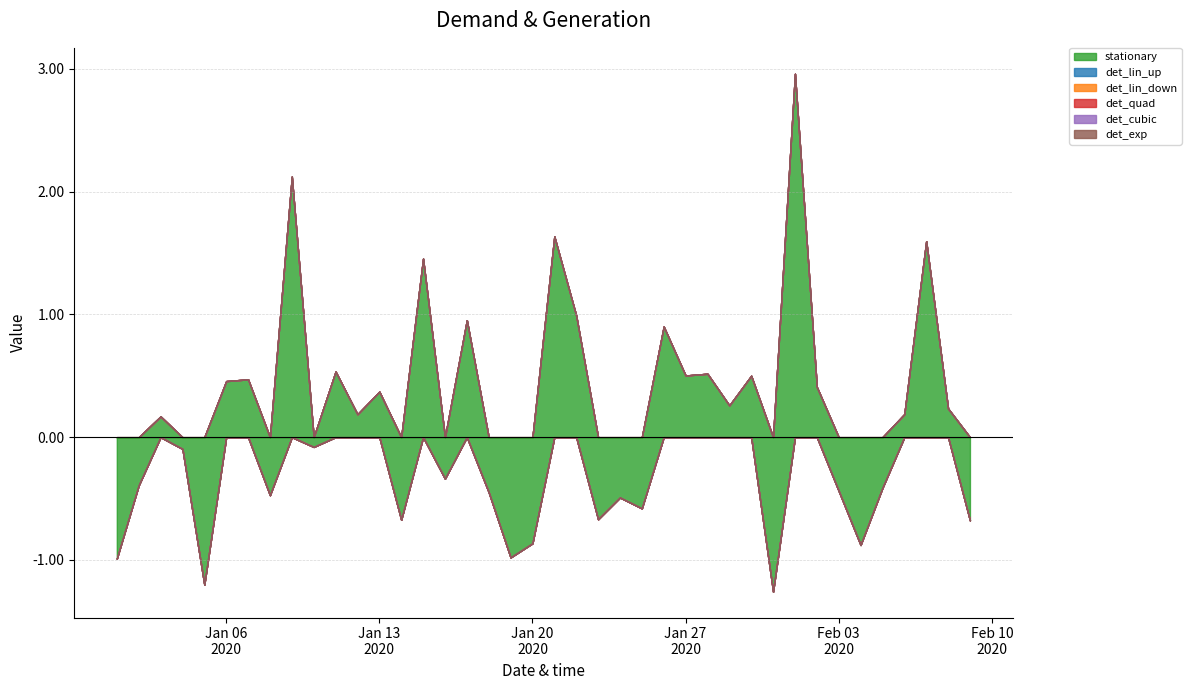

Which series has the largest total across all categories?

stationary